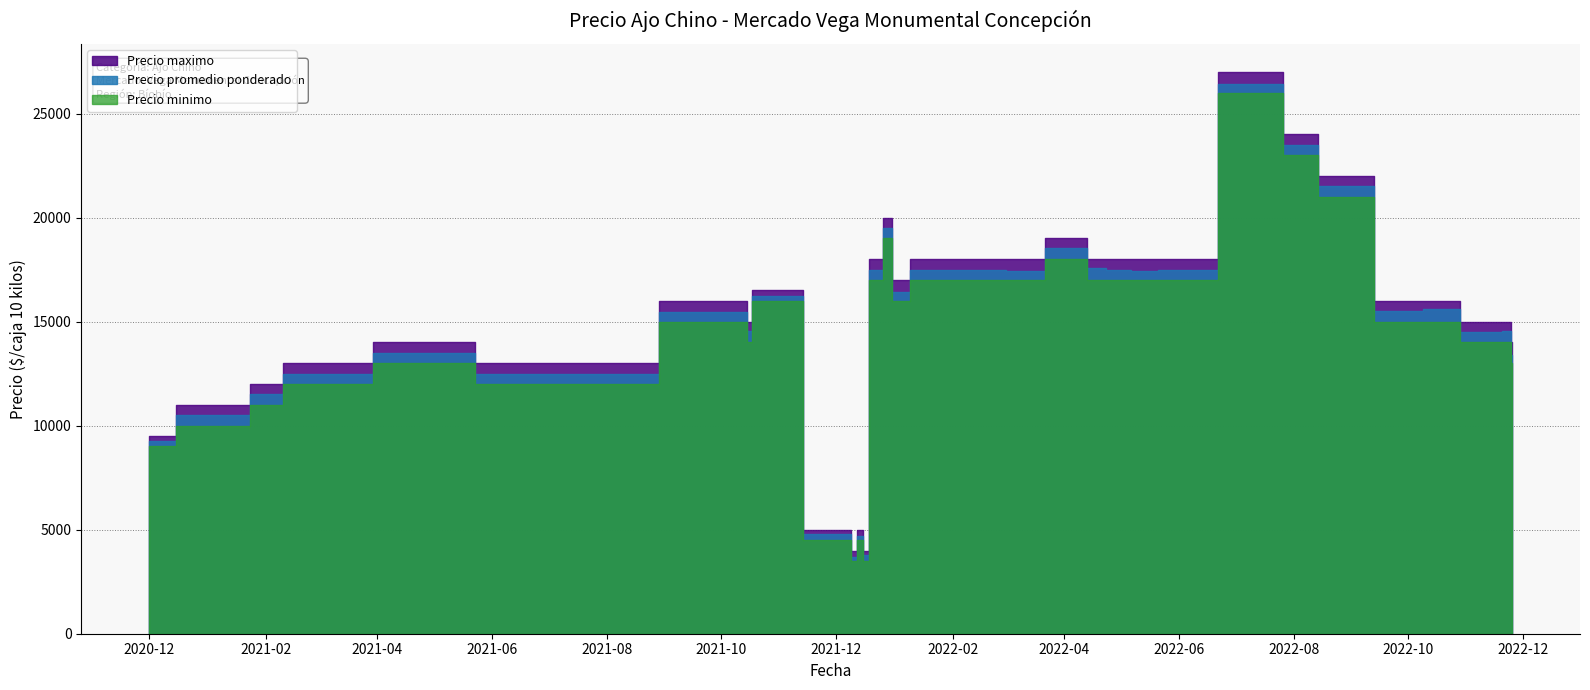

The Precio promedio ponderado series shows 3773 at 2021-12-15. True or false?

True